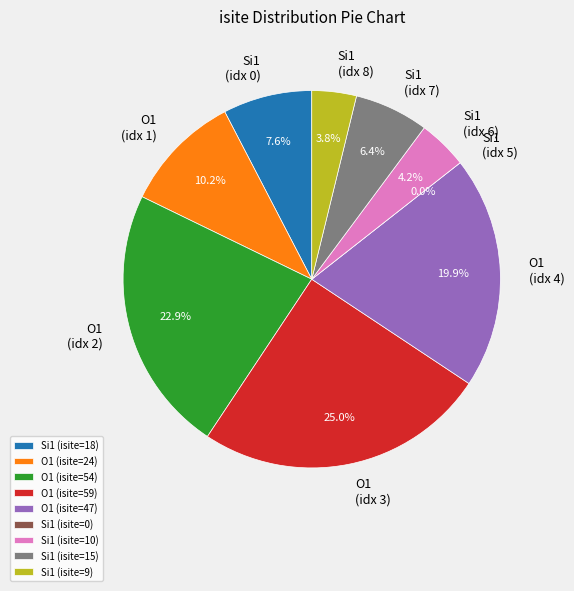

To the nearest percent, what percentage of the pie is 0?

8%